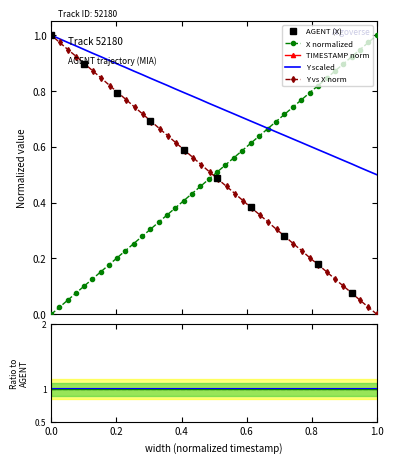

Which series has the widest spread of values?

X